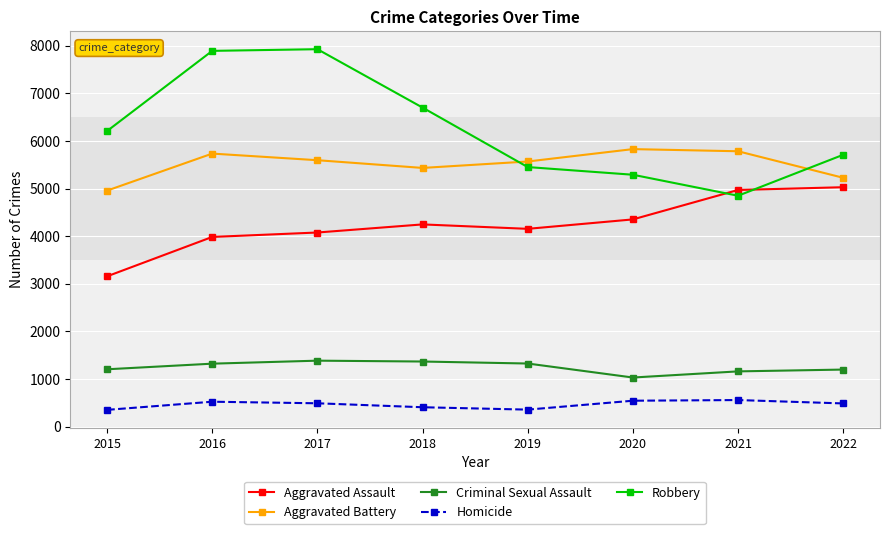

In Robbery, how many points are lower than both neighbors (excluding endpoints)?

1